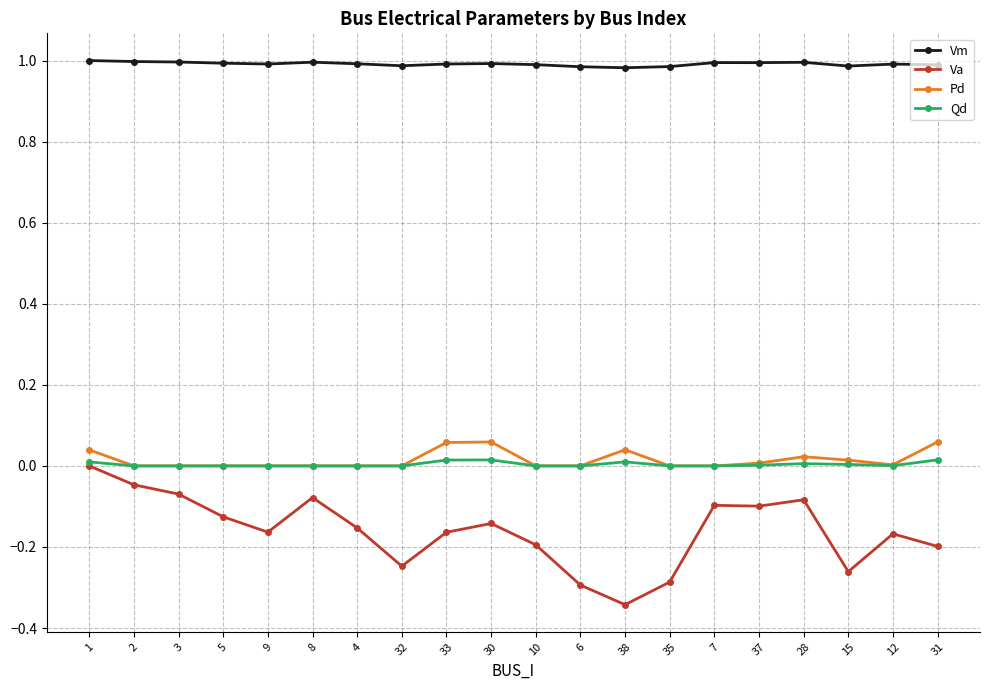

What is the sum of all Va values?

-3.2